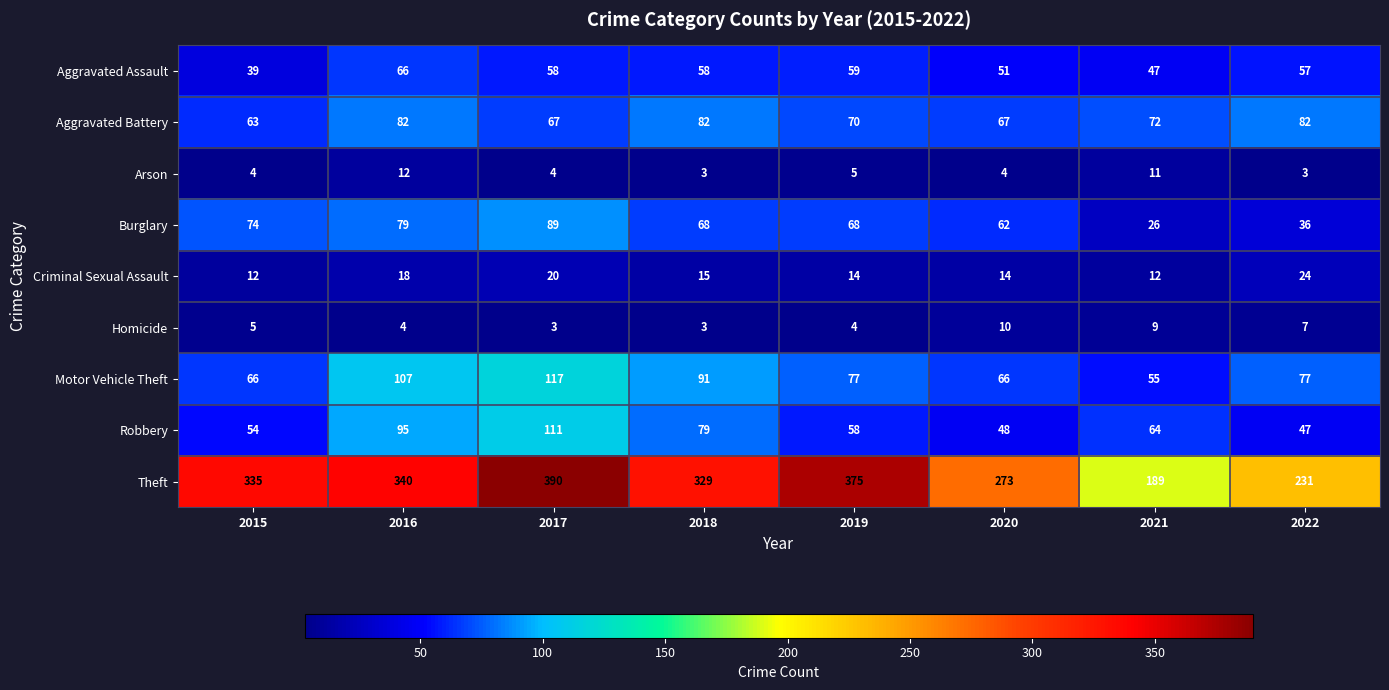

Which series has the widest spread of values?

Theft